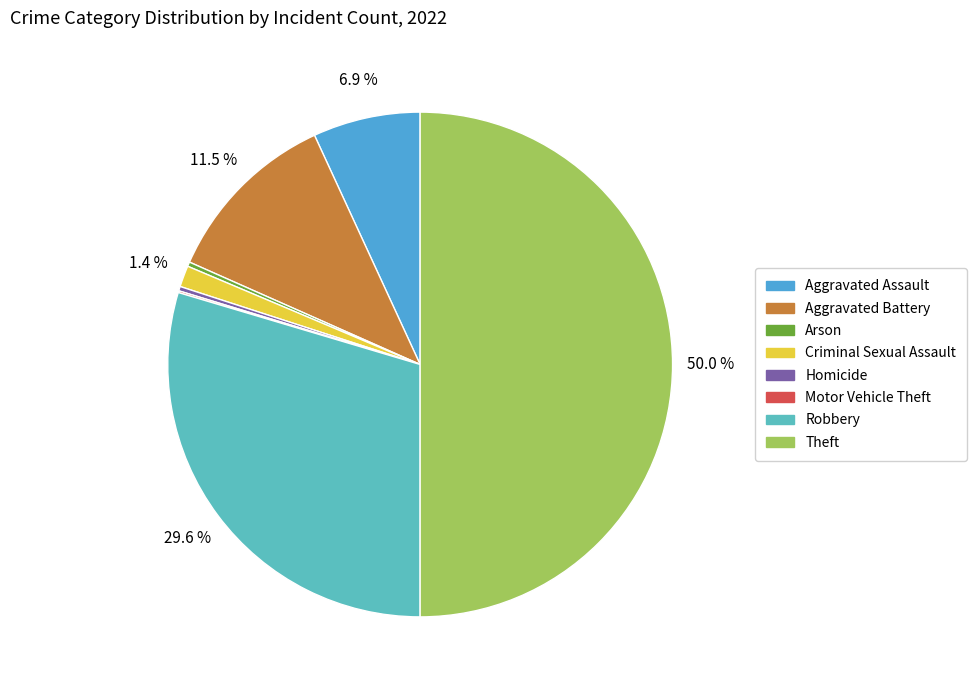

How many segments does this pie chart have?

8